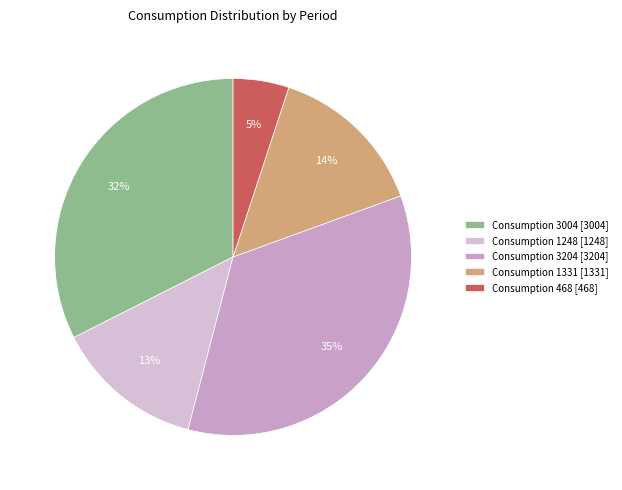

Does any single category account for the majority?

No